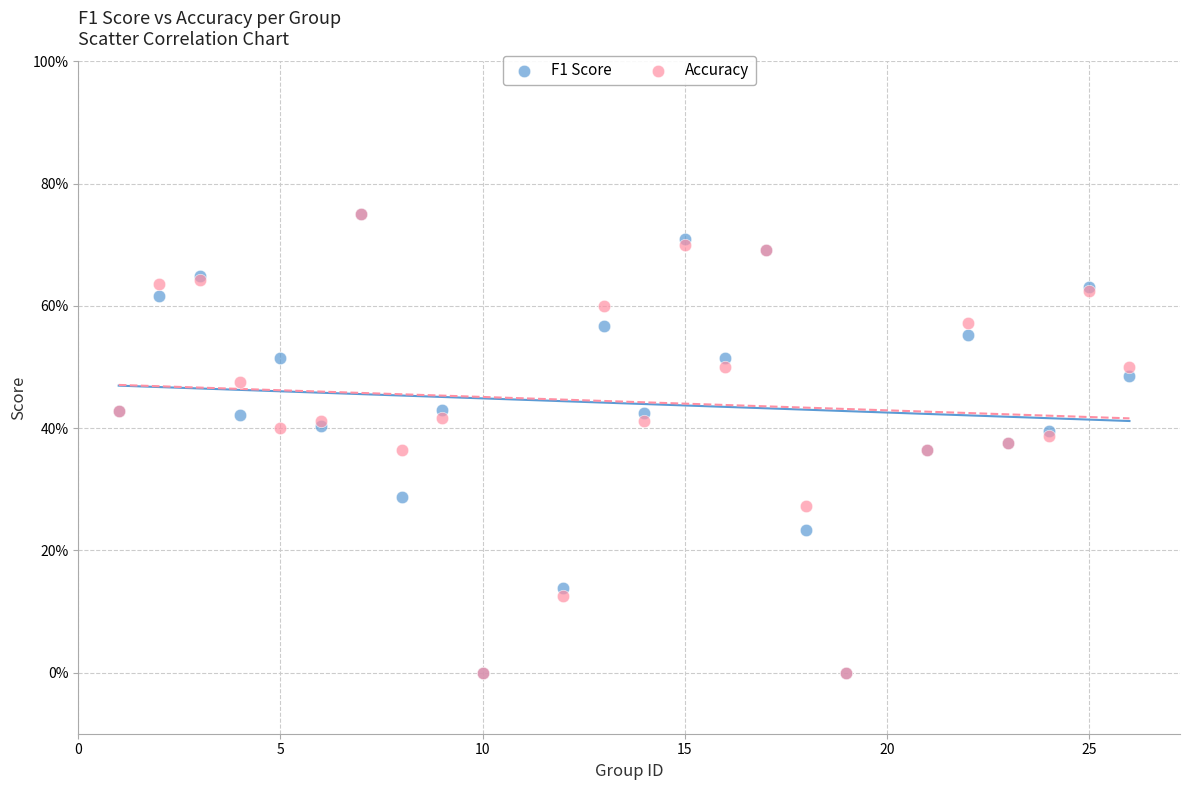

What are all the series names shown in the legend?

F1 Score, Accuracy